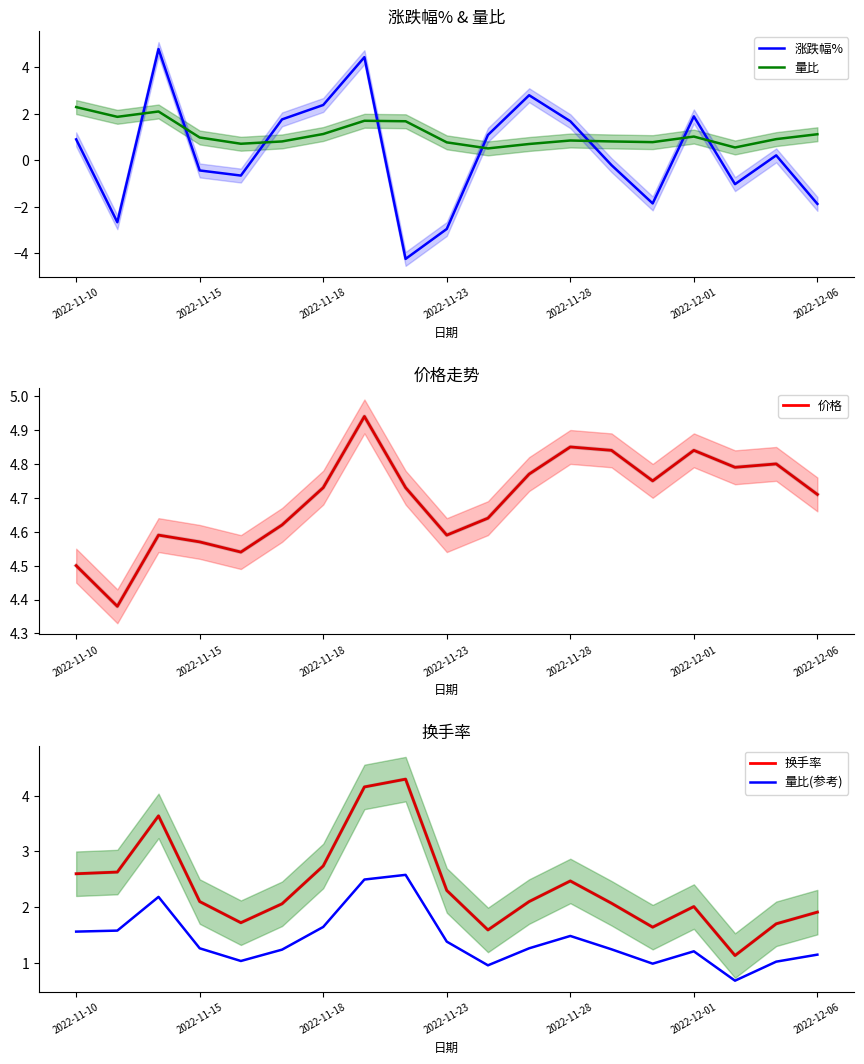

How many intersections are there between 涨跌幅% and 换手率?

6